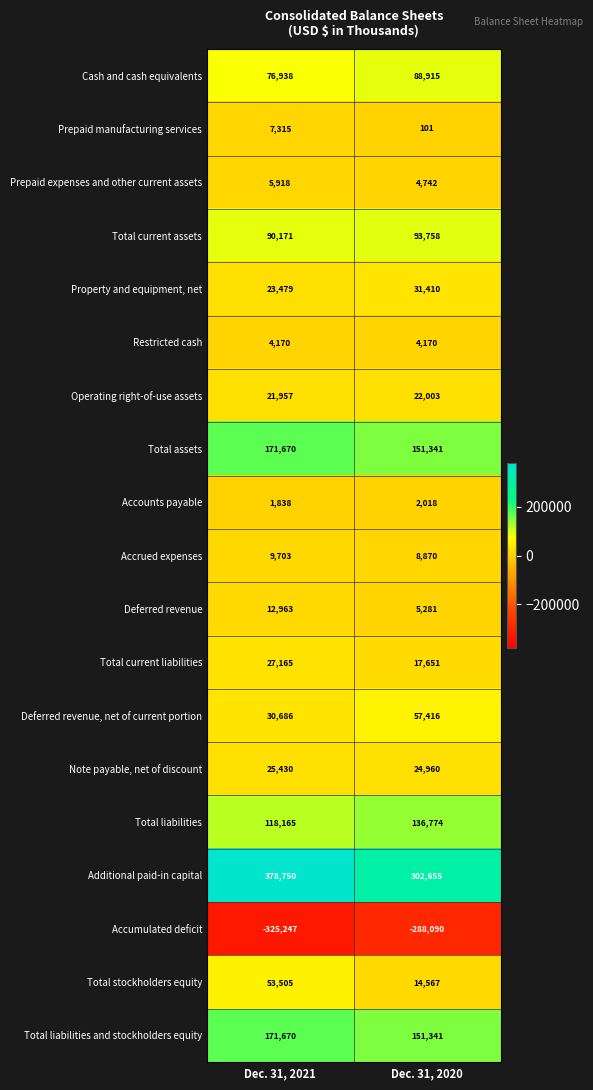

List the labels in order of Additional paid-in capital value, smallest first.

Dec. 31, 2020, Dec. 31, 2021